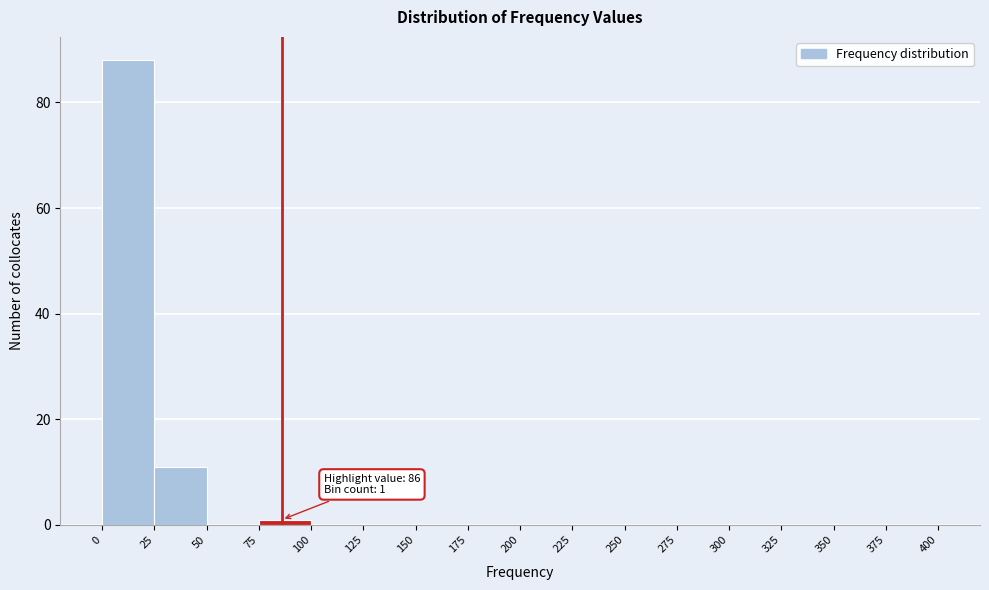

Which range on the x-axis has the tallest bar?

0 to 25